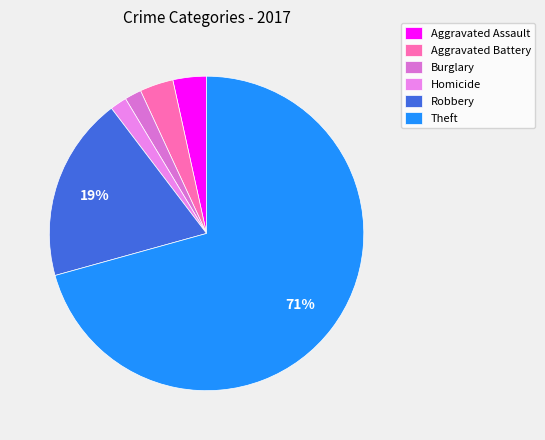

What percentage is the Aggravated Battery slice, to the nearest percent?

3%